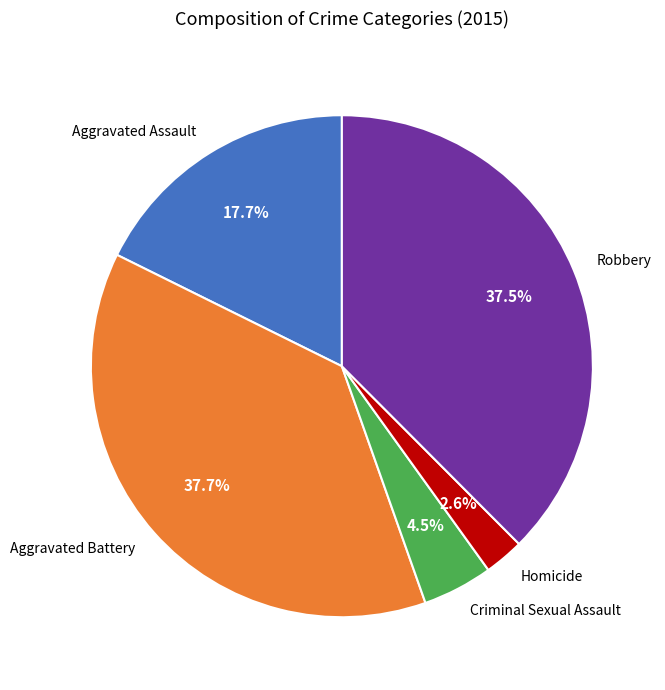

Which slice is the smallest?

Homicide